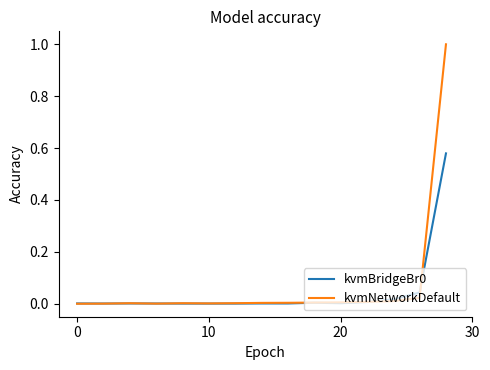

Count the number of data series in this chart.

2